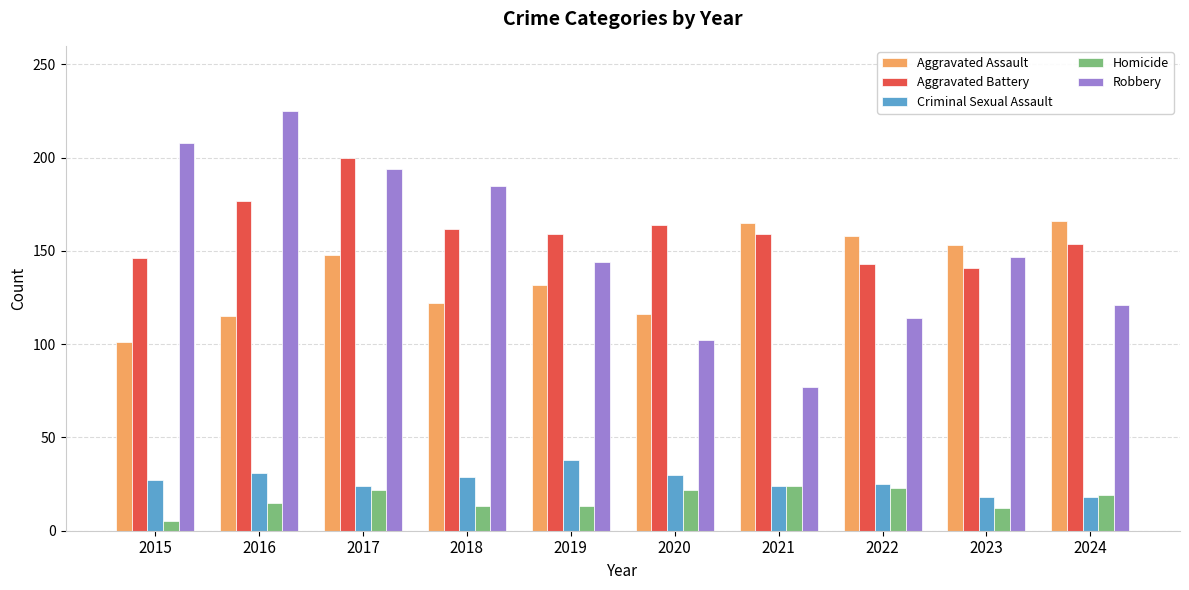

What is the approximate value of Aggravated Assault at 2019?

132